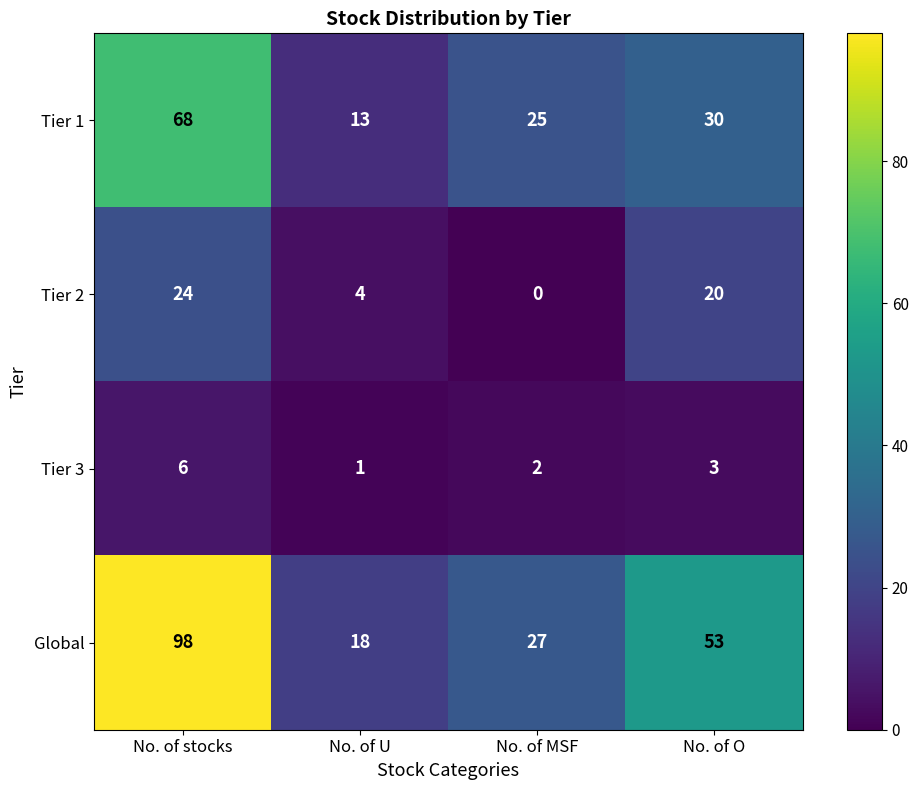

At which category does the chart reach its minimum across all series?

No. of MSF